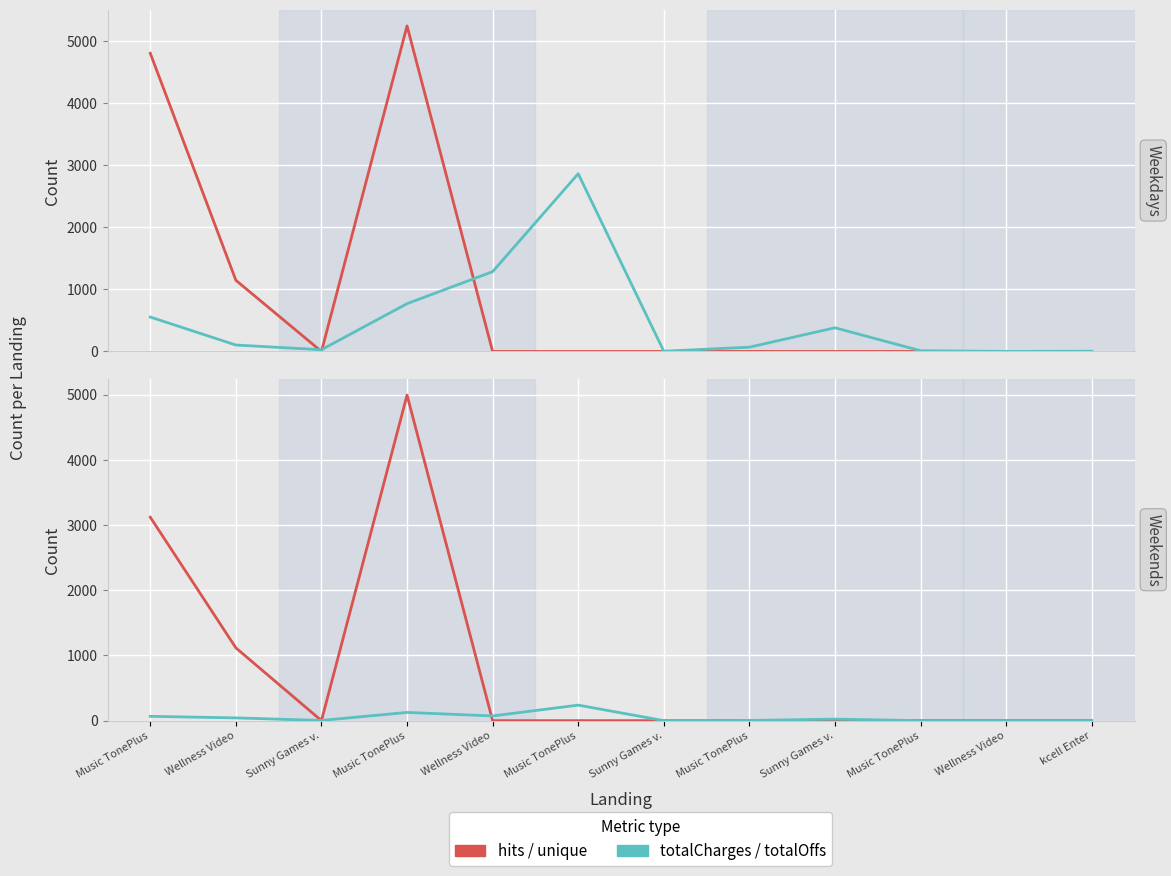

Between Music TonePlus and Wellness Video, which is larger?

Wellness Video